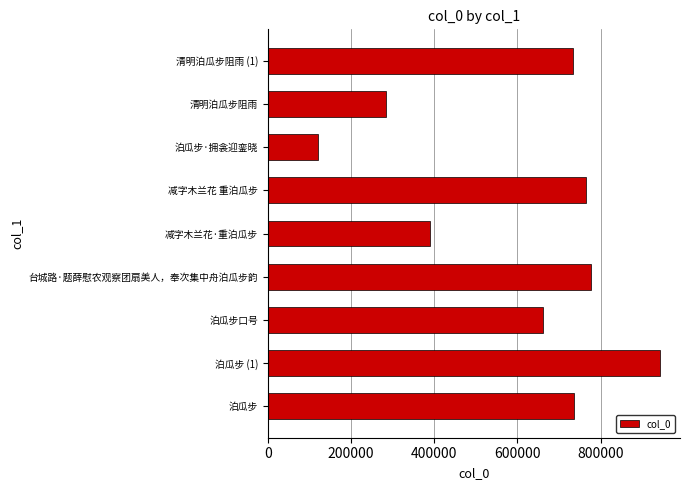

What is the average value?

601267